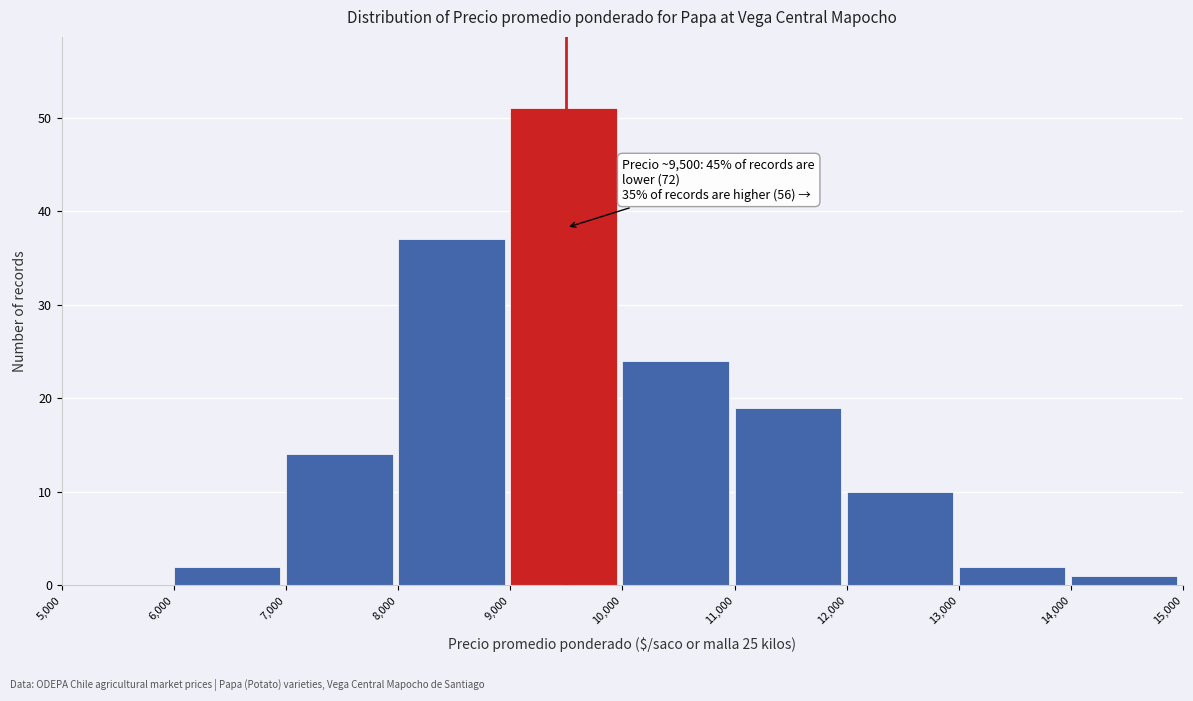

Over which range of the x-axis is the bar tallest?

9,000 to 10,000